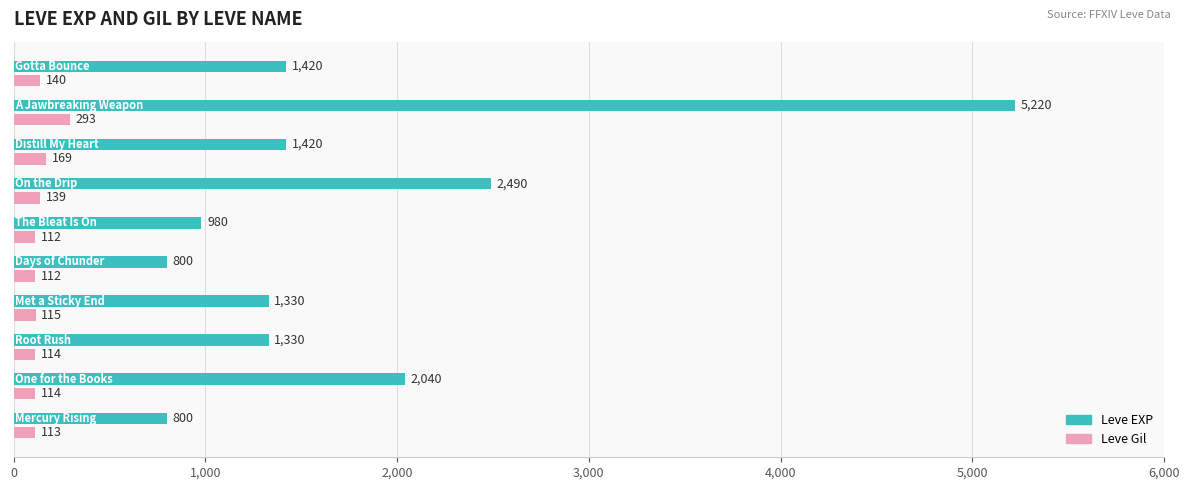

Which series has the widest spread of values?

Leve EXP